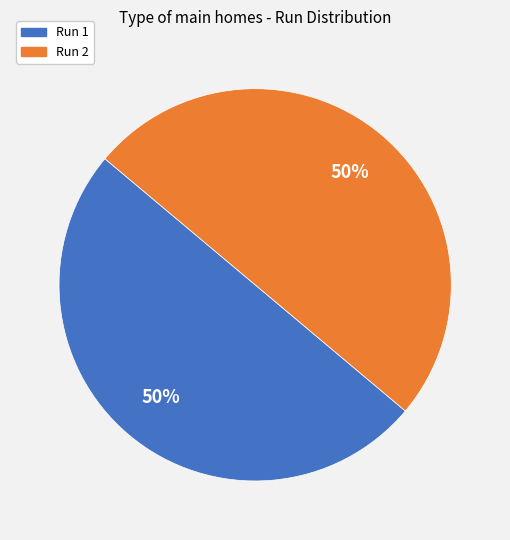

How many segments does this pie chart have?

2